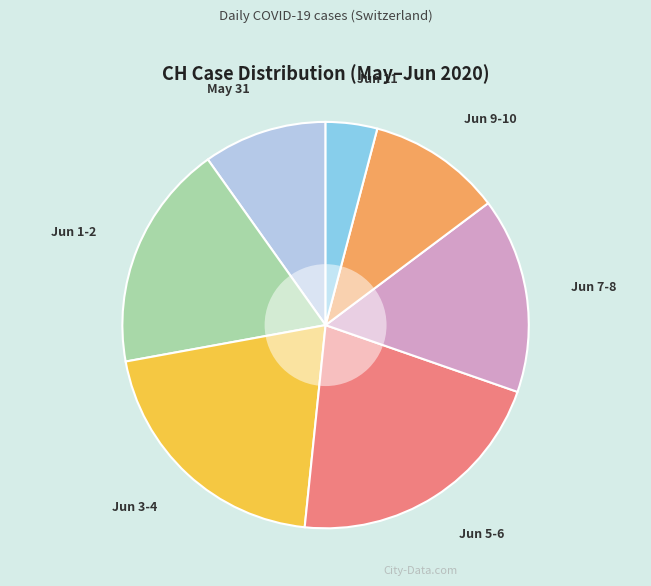

Is there any slice that represents more than half of the pie?

No